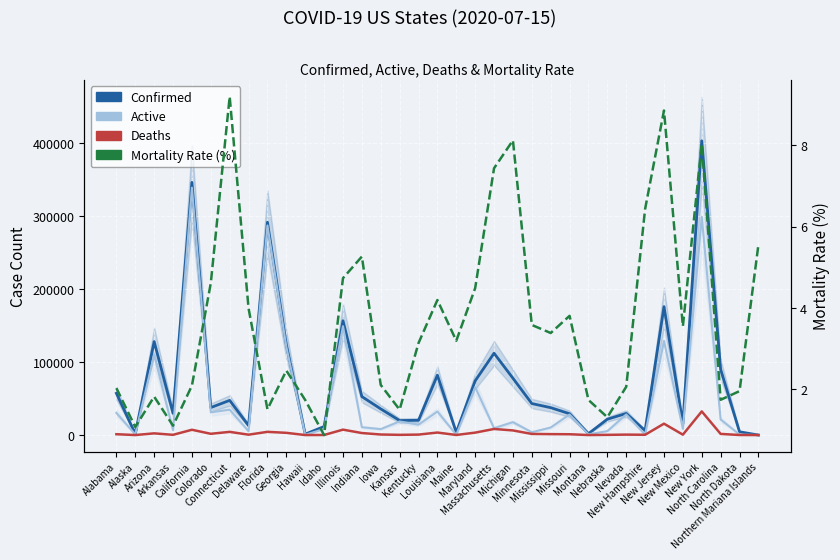

True or false: Deaths and Confirmed cross at least once.

False